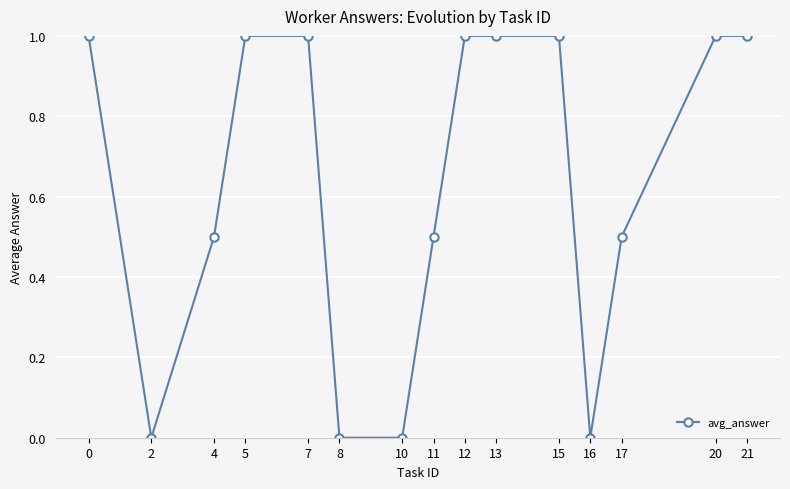

What is the sum of the values at 17 and 0?

1.5